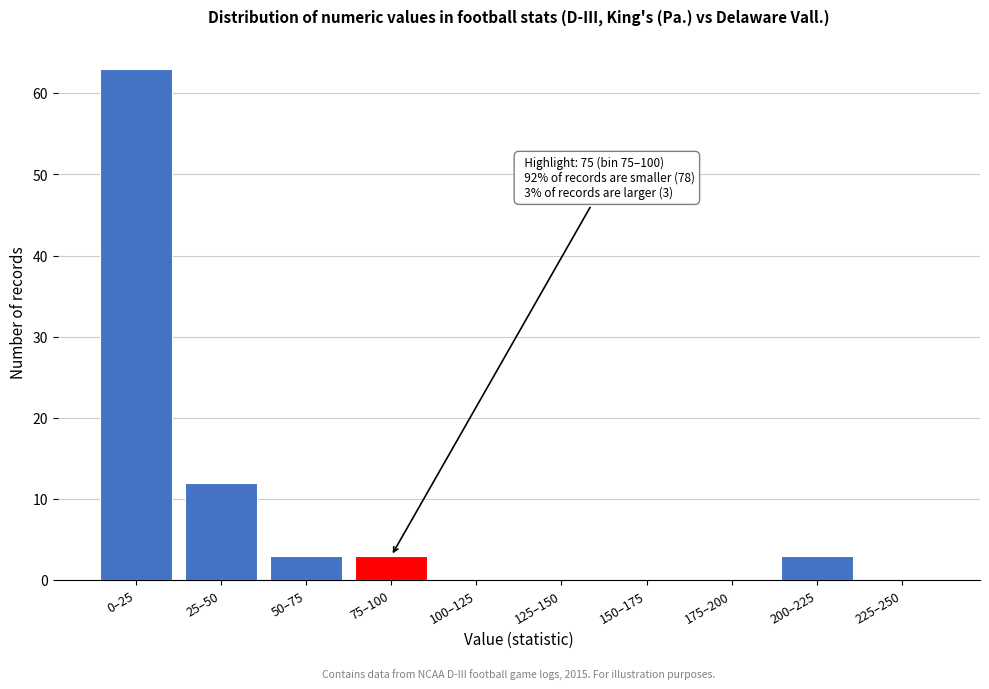

Reading left to right, what are all the values shown in this chart?

0–25=63	25–50=12	50–75=3	75–100=3	100–125=0	125–150=0	150–175=0	175–200=0	200–225=3	225–250=0